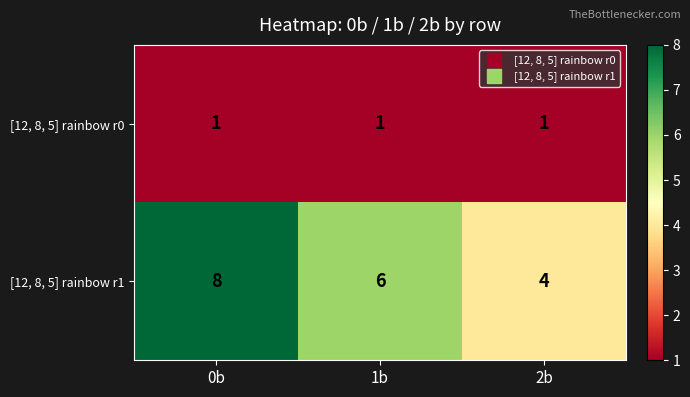

Reading left to right, extract all data points from this chart.

[12, 8, 5] rainbow r0: 0b=1	1b=1	2b=1
[12, 8, 5] rainbow r1: 0b=8	1b=6	2b=4